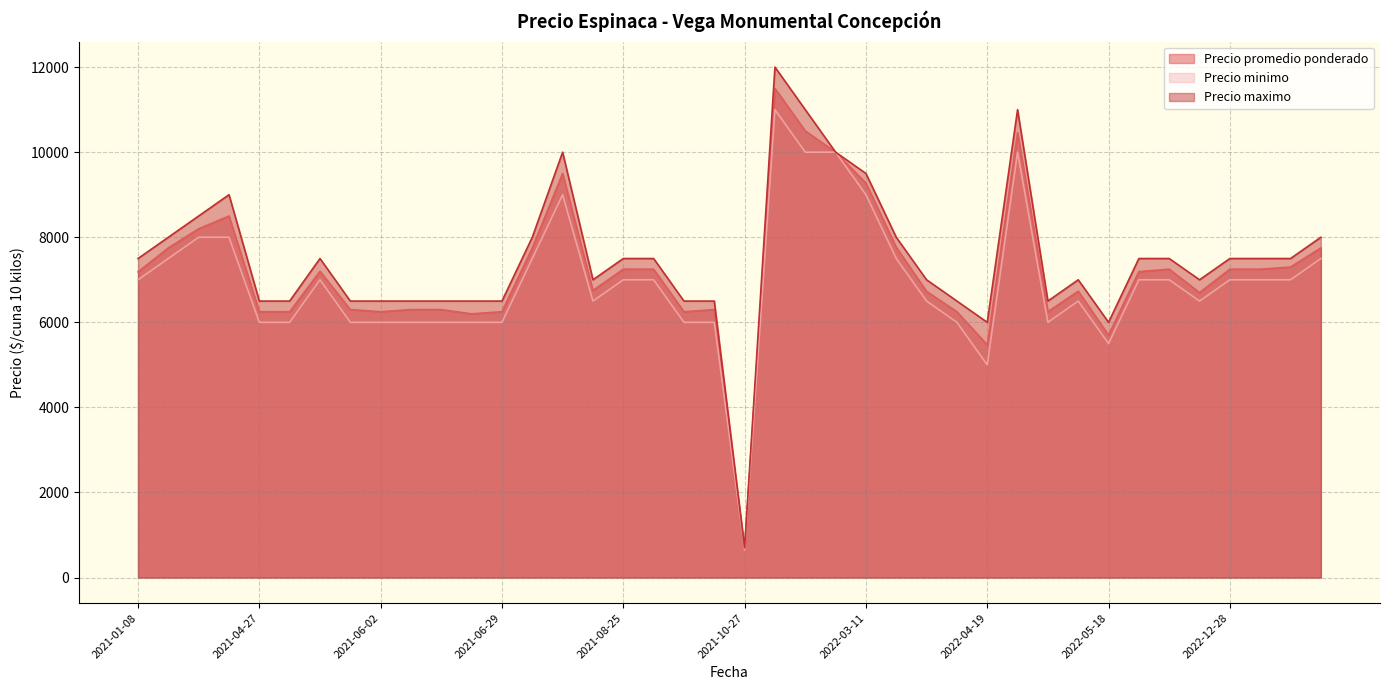

True or false: Precio minimo has a value of 943 at 2021-10-27.

False